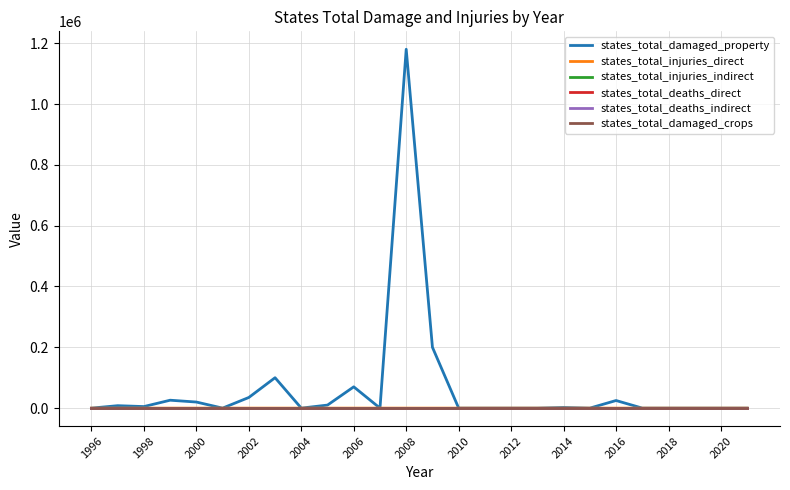

Reading right to left, what are all the values shown in this chart?

states_total_damaged_property: 0	0	0	0	0	25000	0	2000	0	0	0	0	200000	1180000	0	70000	10000	0	100000	35000	0	20000	26000	5100	8000	0
states_total_injuries_direct: 0	0	0	0	0	0	0	0	0	0	0	0	0	0	0	0	0	0	0	0	0	0	3	0	0	0
states_total_injuries_indirect: 0	0	0	0	0	0	0	0	0	0	0	0	0	0	0	0	0	0	0	0	0	0	0	0	0	0
states_total_deaths_direct: 0	0	0	0	0	0	0	0	0	0	0	0	0	0	0	0	0	0	0	0	0	0	0	0	0	0
states_total_deaths_indirect: 0	0	0	0	0	0	0	0	0	0	0	0	0	0	0	0	0	0	0	0	0	0	0	0	0	0
states_total_damaged_crops: 0	0	0	0	0	0	0	0	0	0	0	0	0	0	0	0	0	0	0	0	0	0	0	0	0	0